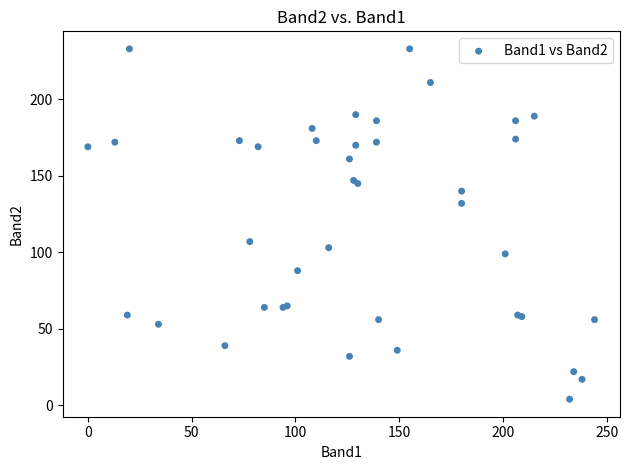

What Y value in the scatter plot is closest to 118?

107